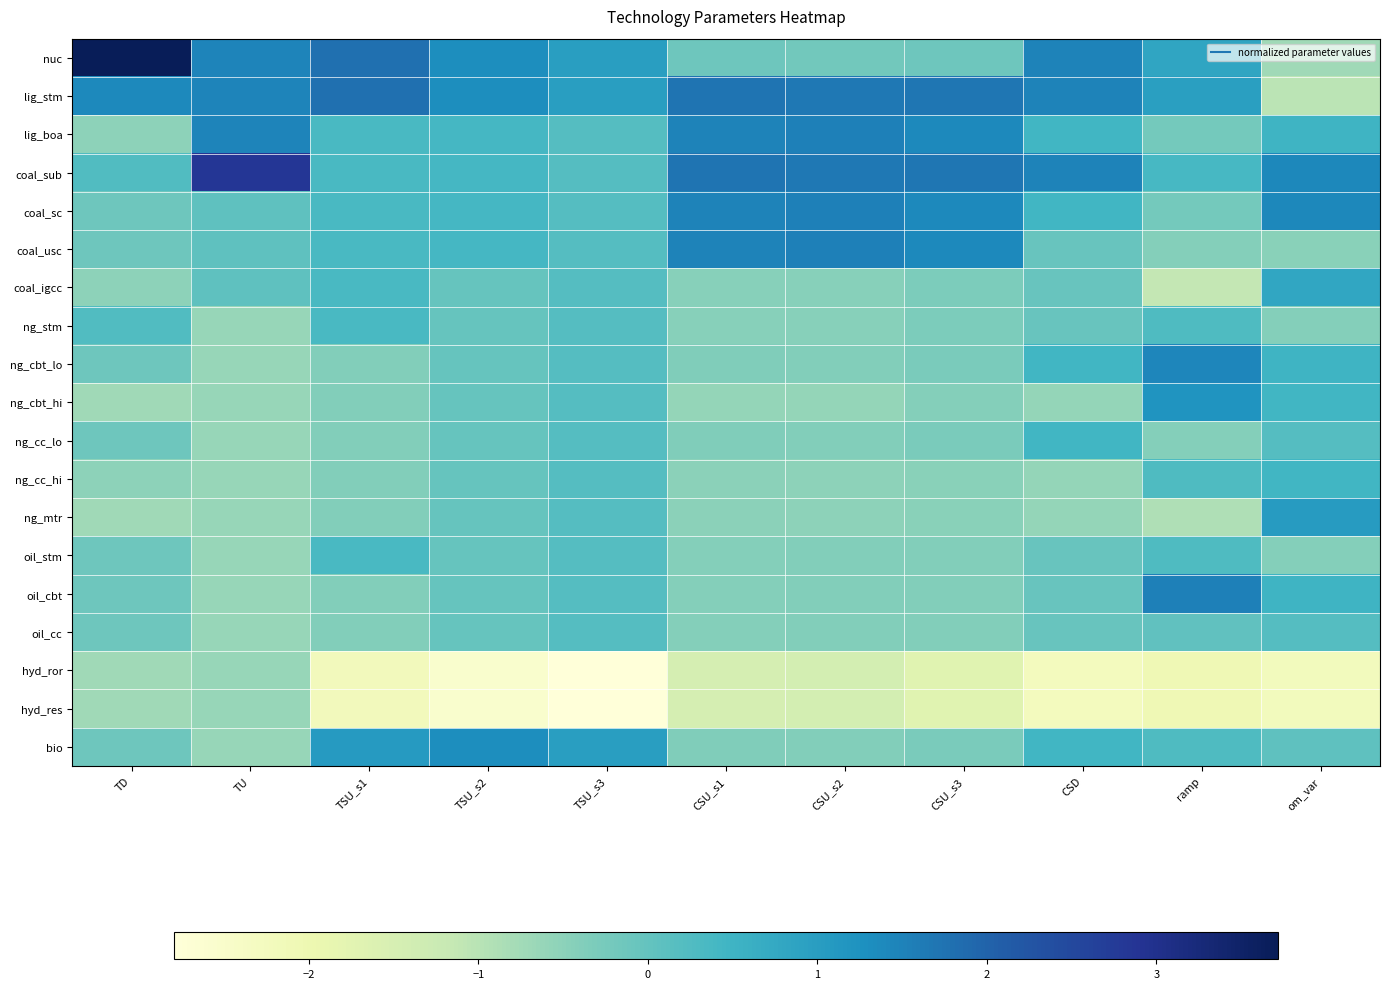

List the series in order of their peak value, highest first.

nuc, coal_sub, lig_stm, oil_cbt, lig_boa, coal_sc, coal_usc, ng_cbt_lo, bio, ng_cbt_hi, ng_mtr, coal_igcc, ng_cc_lo, ng_cc_hi, ng_stm, oil_stm, oil_cc, hyd_ror, hyd_res